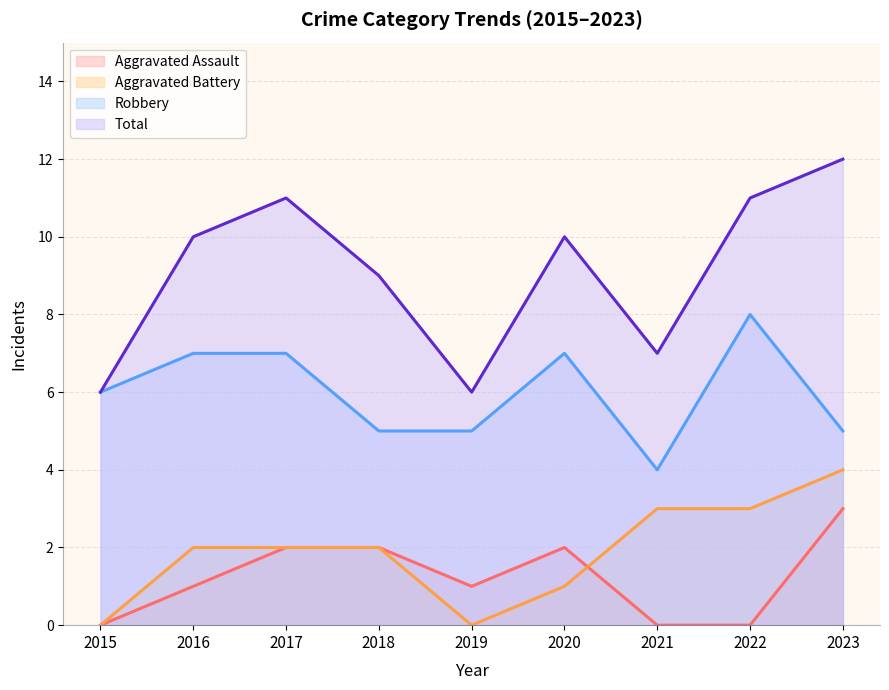

Which series has the widest spread of values?

Total